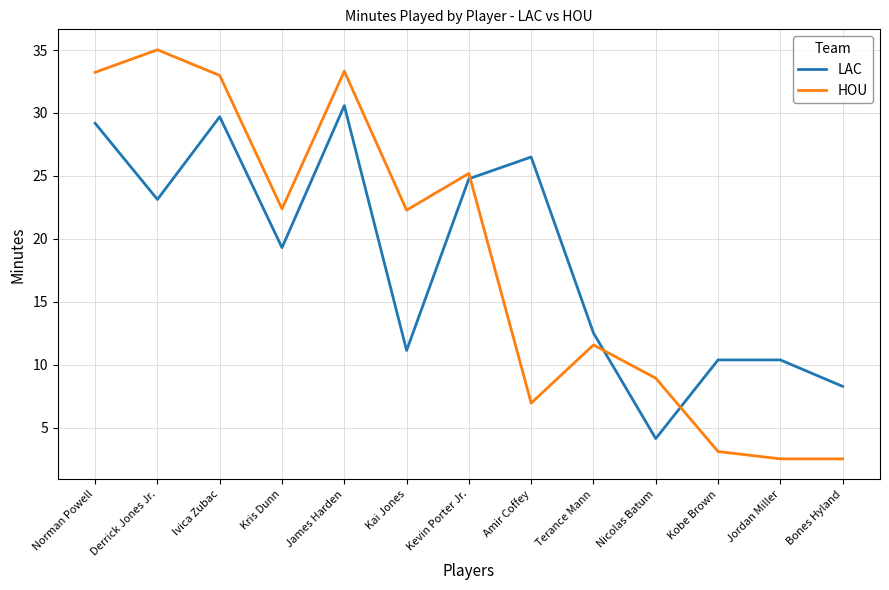

The HOU series shows 3.1 at Kobe Brown. True or false?

True